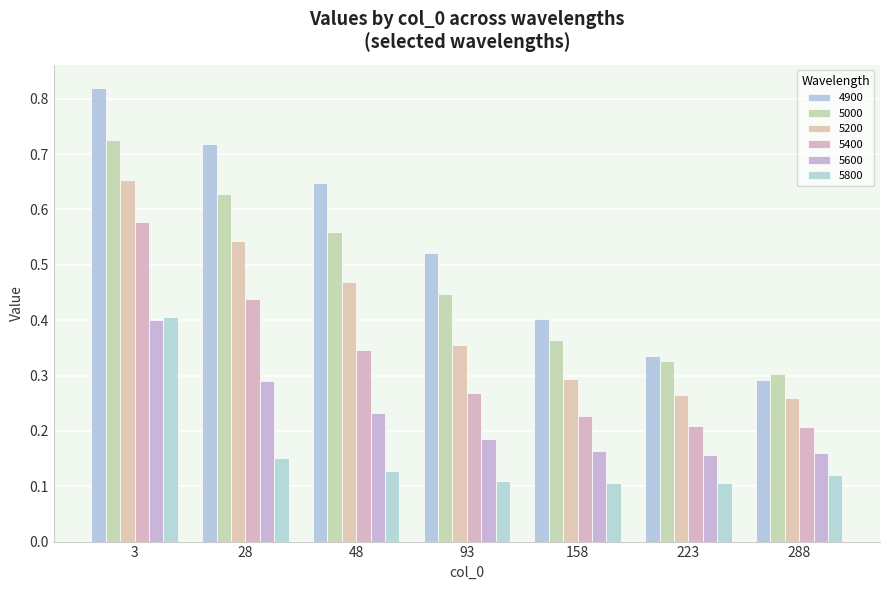

What are all the series names shown in the legend?

4900, 5000, 5200, 5400, 5600, 5800